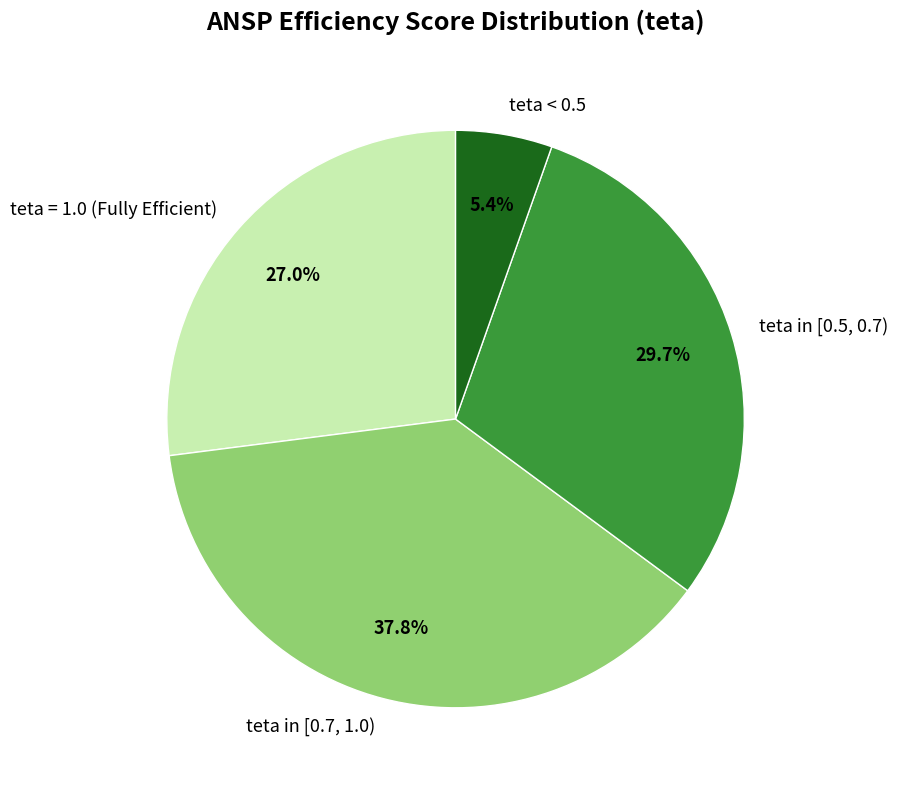

Which slice is the smallest?

teta < 0.5